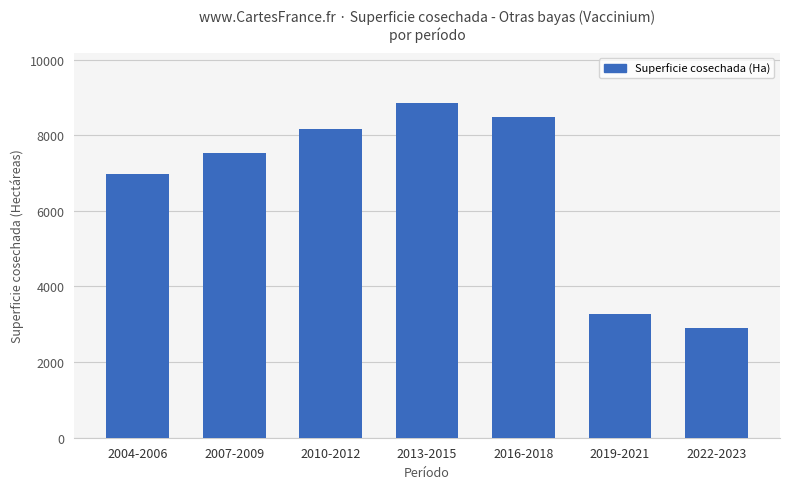

How many data points does each series have?

7